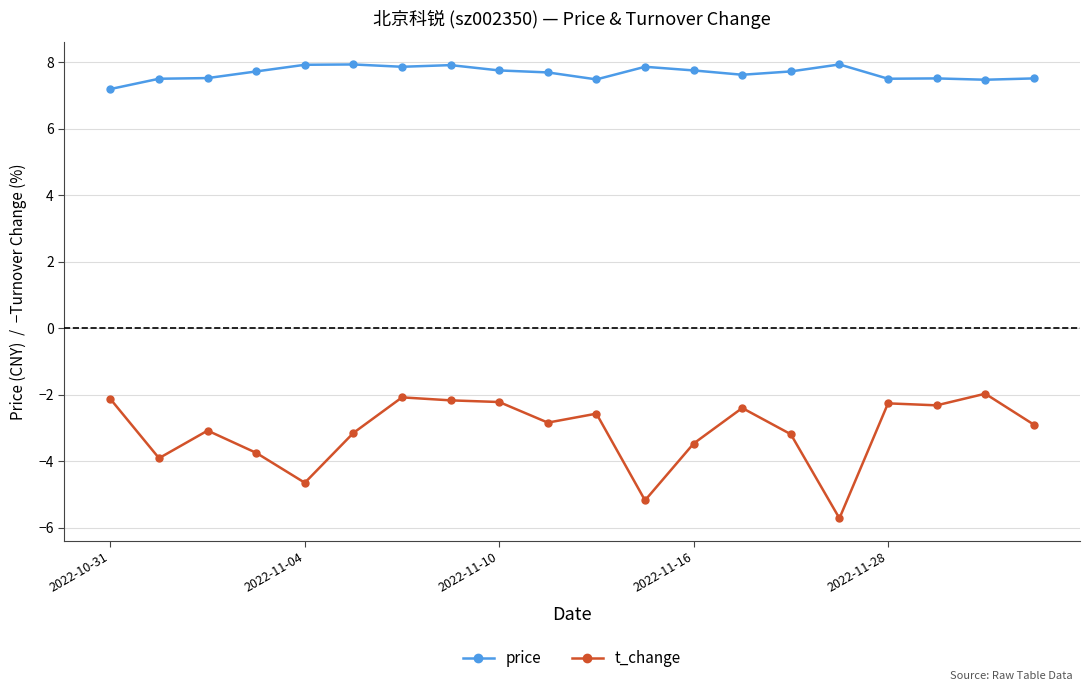

What is the minimum value shown in the chart?

-5.7